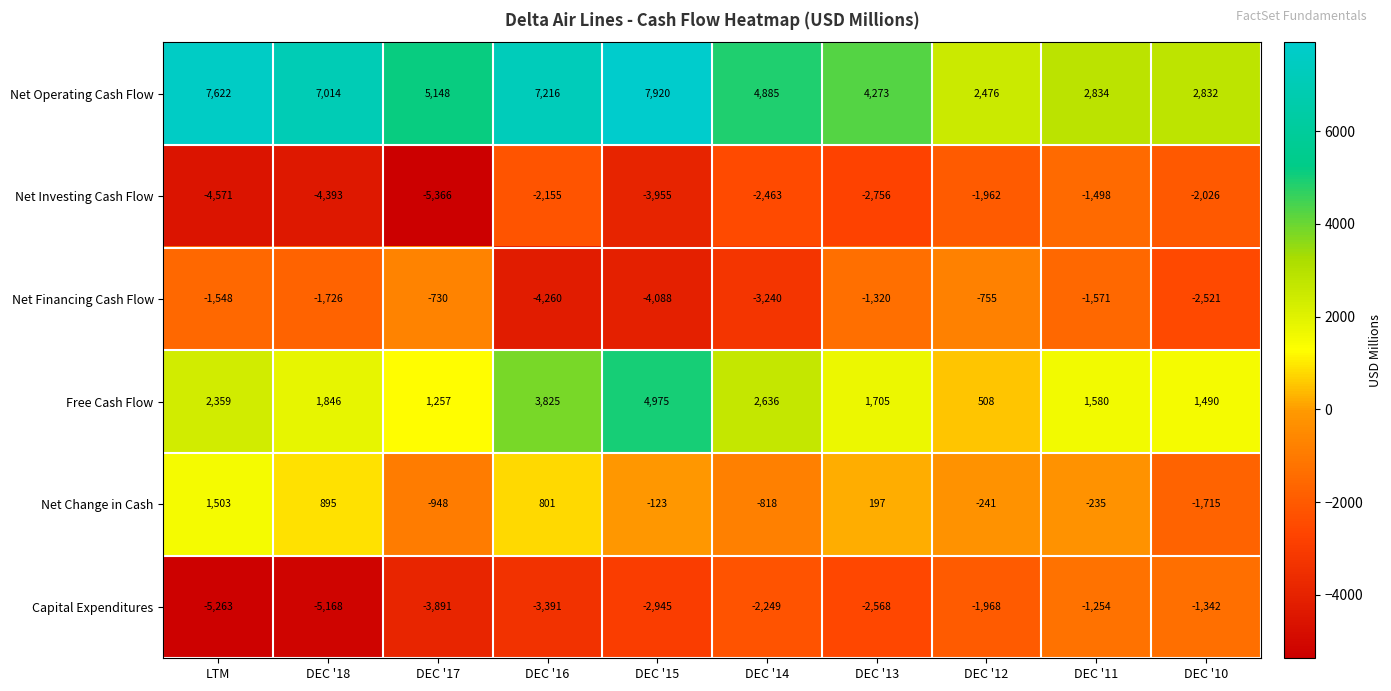

At DEC '17, list the series in order from largest to smallest.

Net Operating Cash Flow, Free Cash Flow, Net Financing Cash Flow, Net Change in Cash, Capital Expenditures, Net Investing Cash Flow